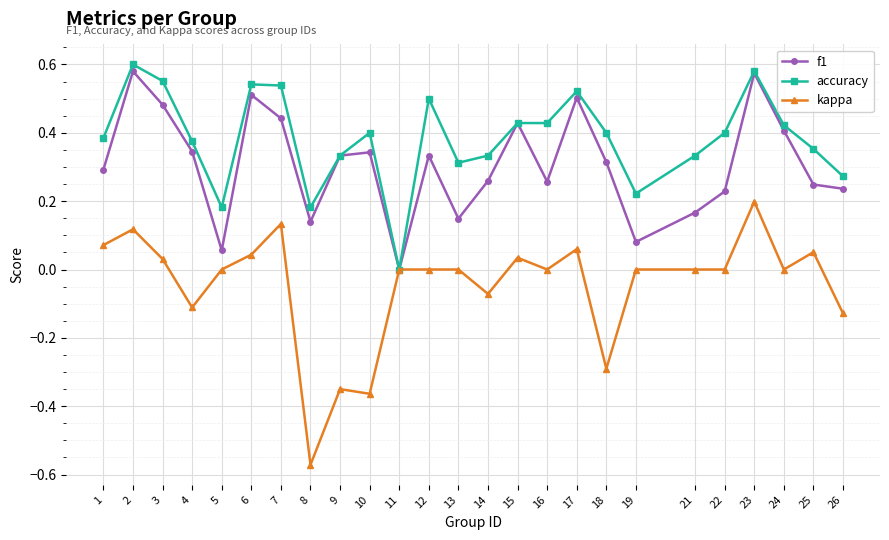

Does the chart display data point markers on the line(s)?

Yes